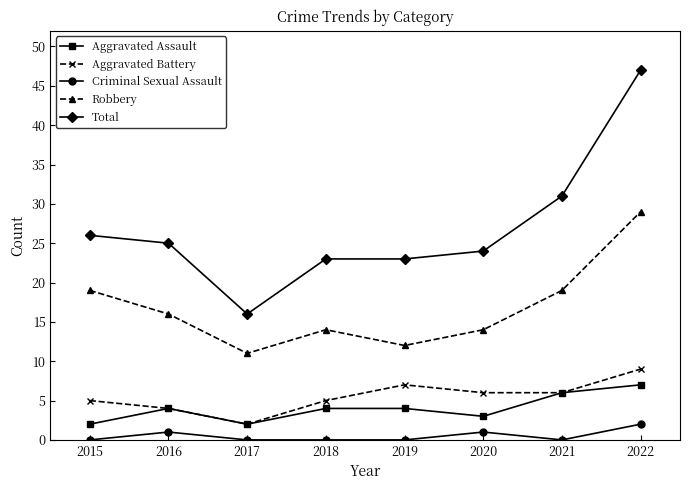

True or false: Total and Criminal Sexual Assault intersect in this chart.

False